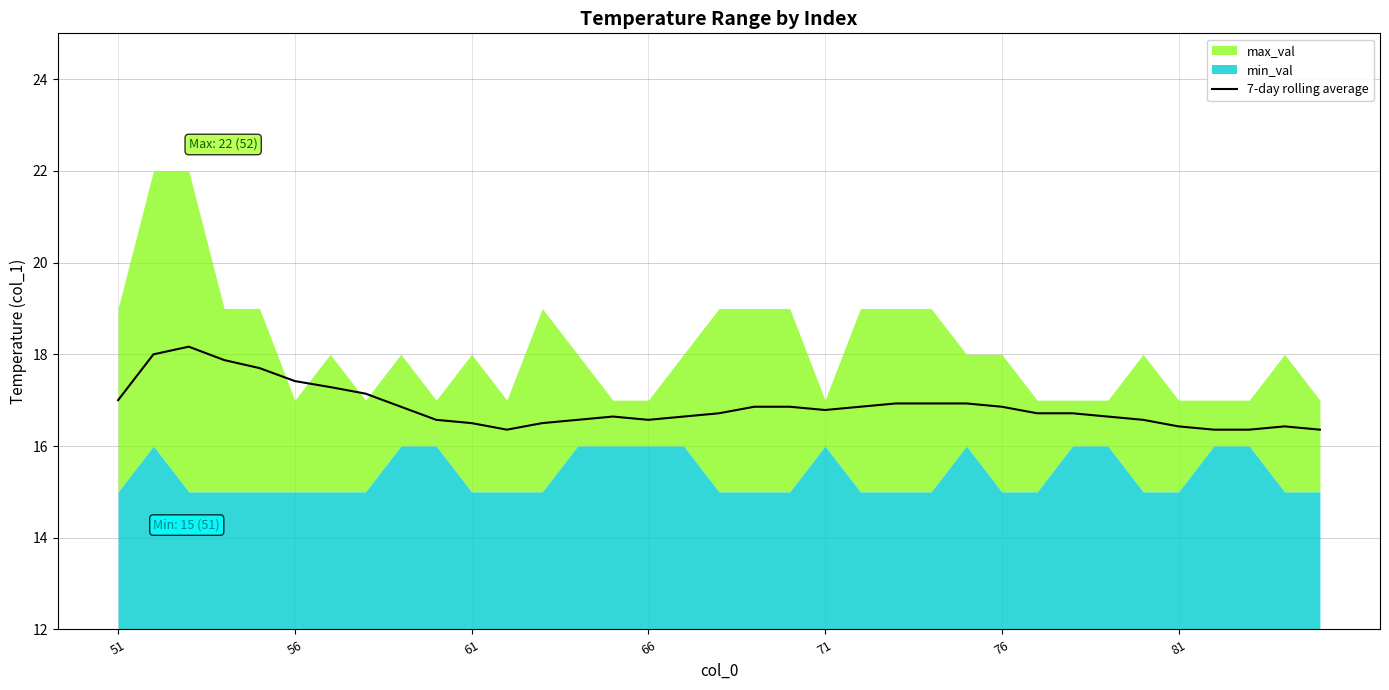

True or false: 7-day rolling average has a value of 7.4 at 81.

False